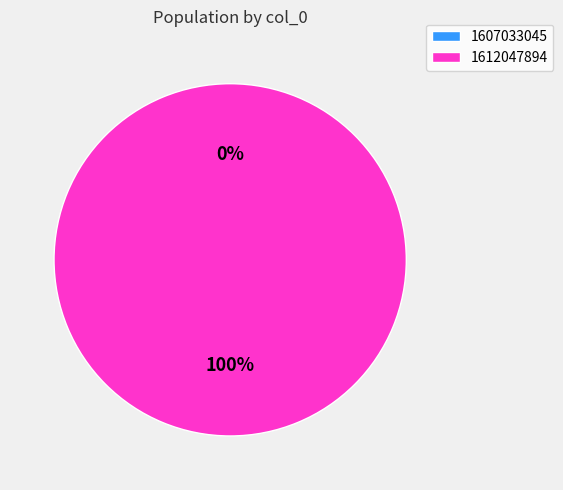

To the nearest percent, what is the difference between the largest and smallest slice percentages?

100%